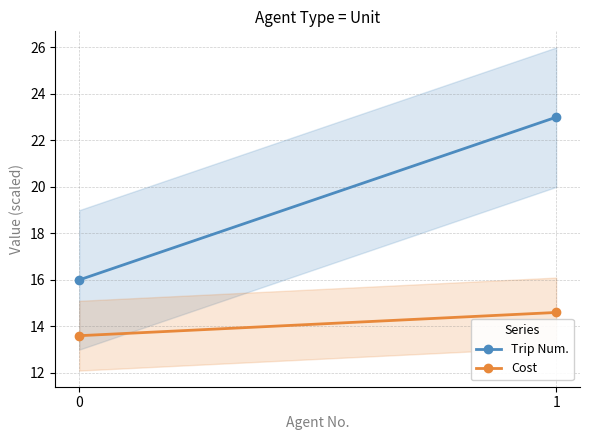

What is the sum of the Cost values at 0 and 1?

28.2